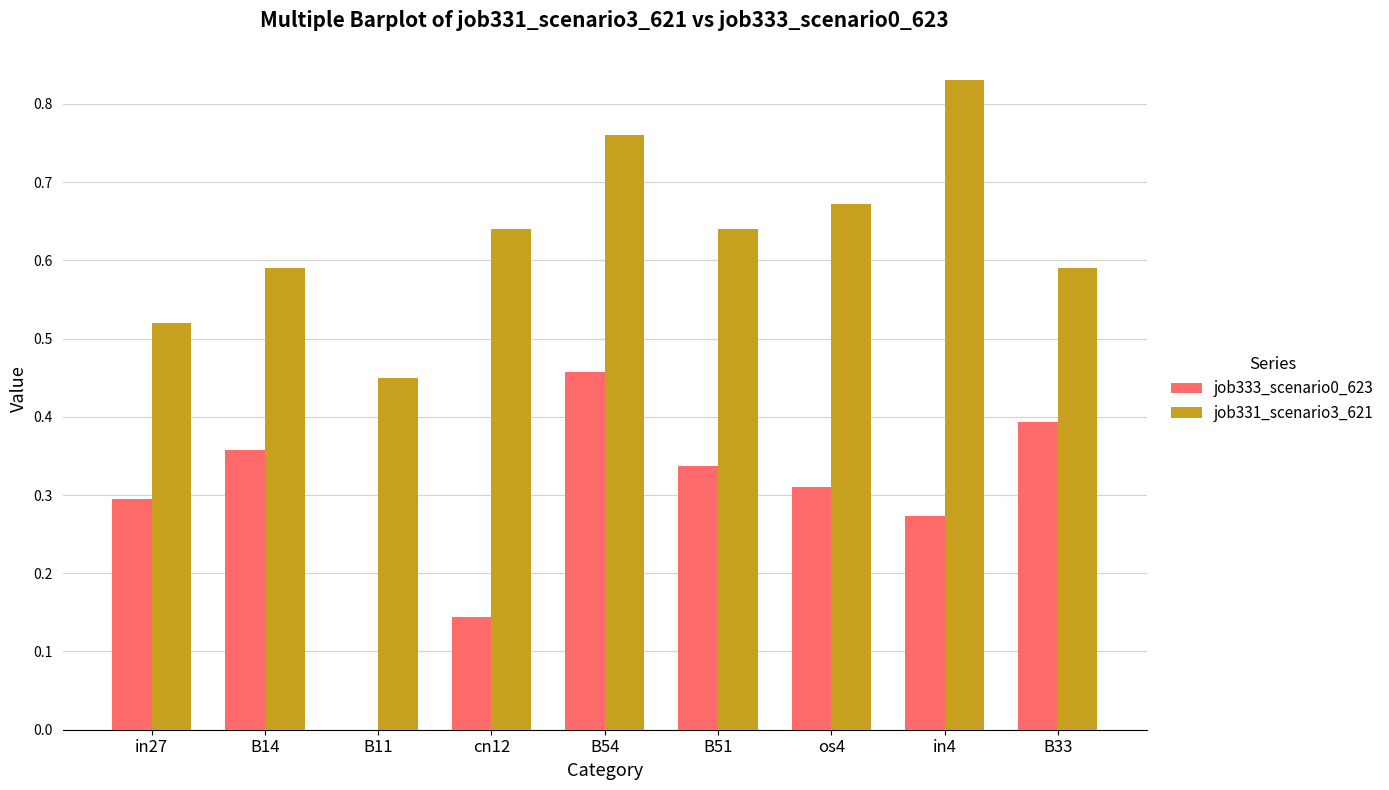

The job333_scenario0_623 series shows 0.3 at in4. True or false?

True